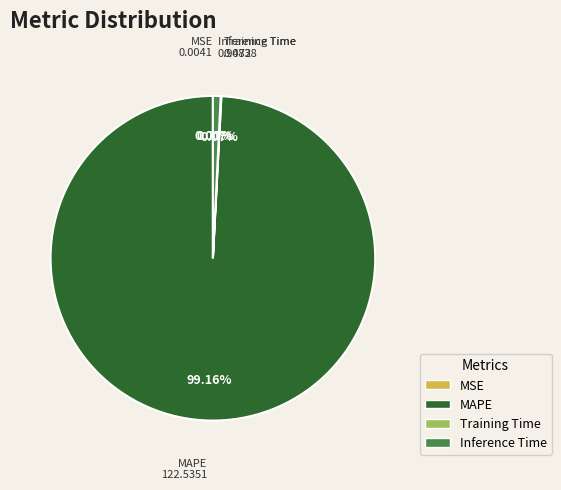

What is the majority slice?

MAPE